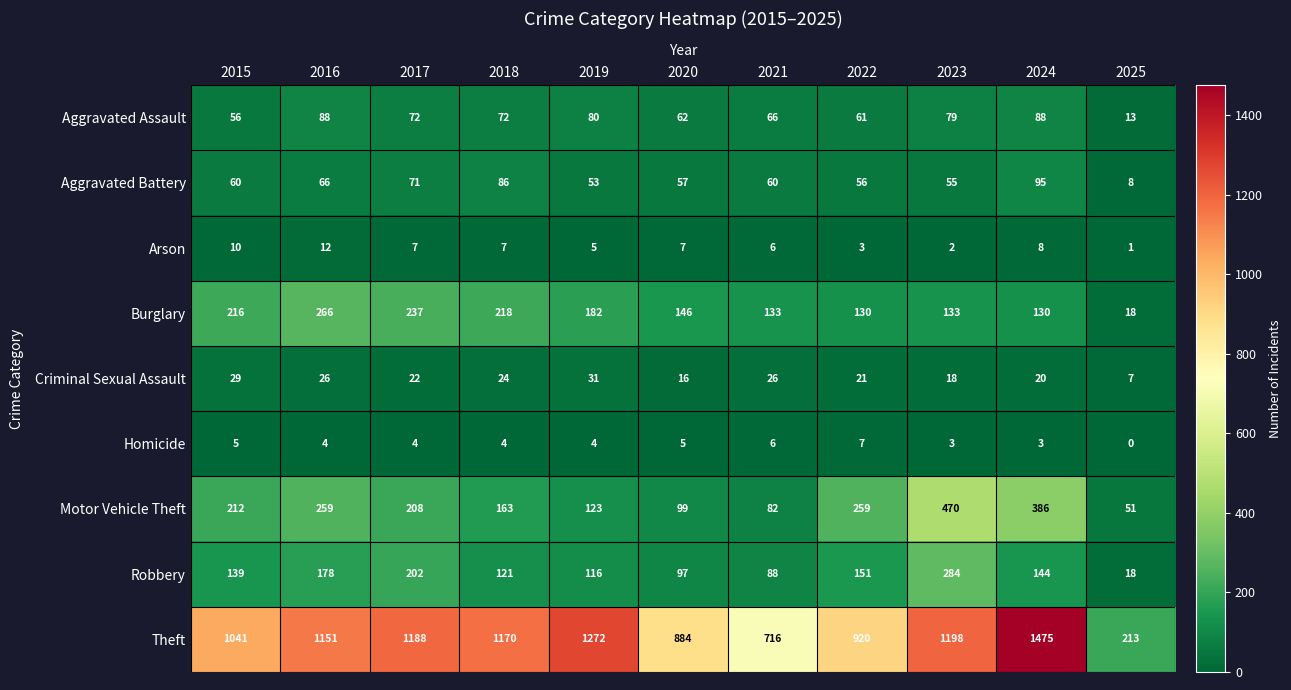

What is the approximate value of Theft at 2017?

1188